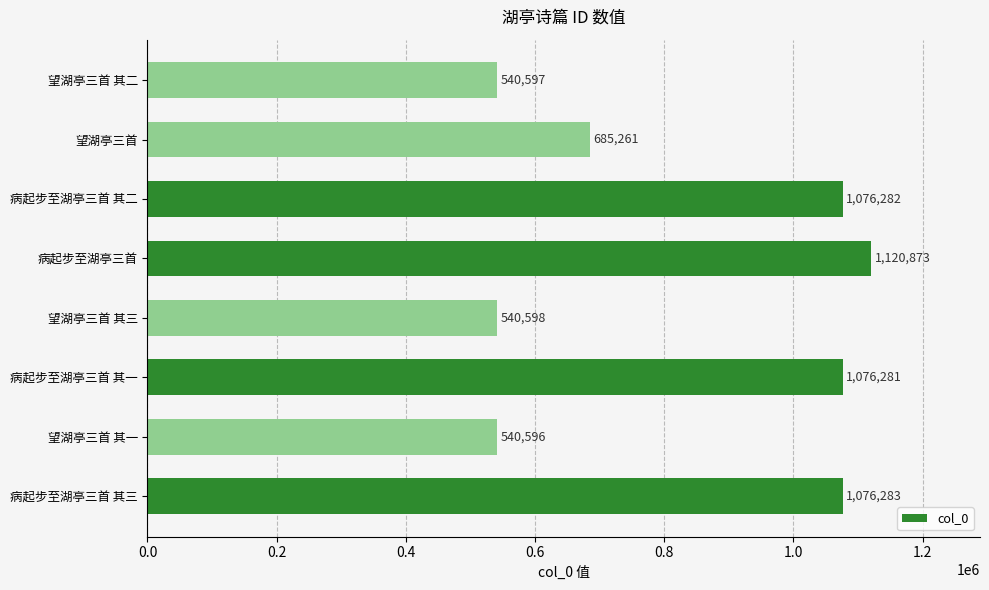

Which category has the highest value across all series?

病起步至湖亭三首